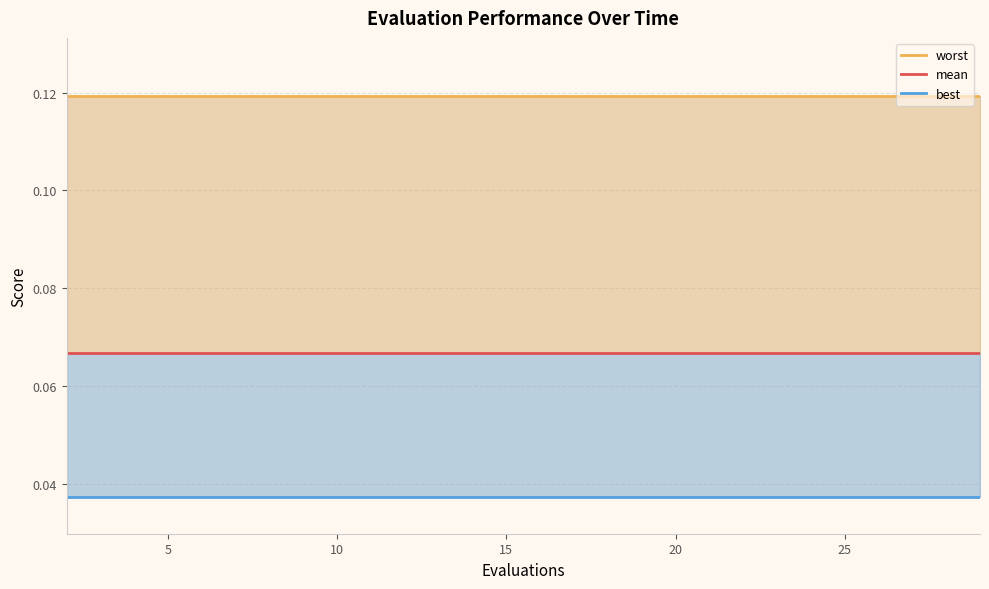

Is it true that worst equals 0.2 at 13?

False